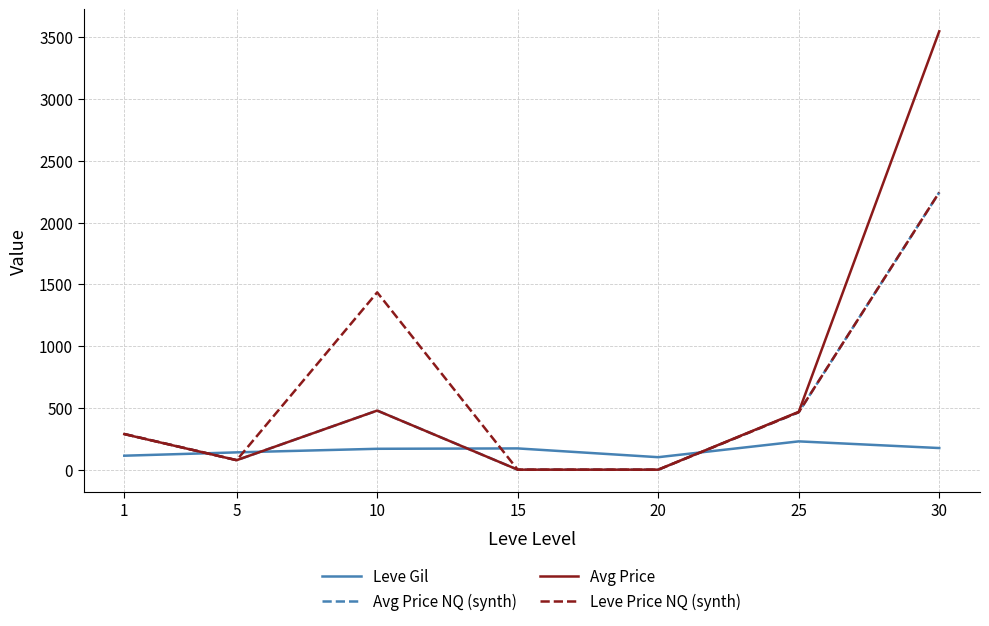

Which series ends up on top after the final intersection of Leve Gil and Avg Price NQ (synth)?

Avg Price NQ (synth)